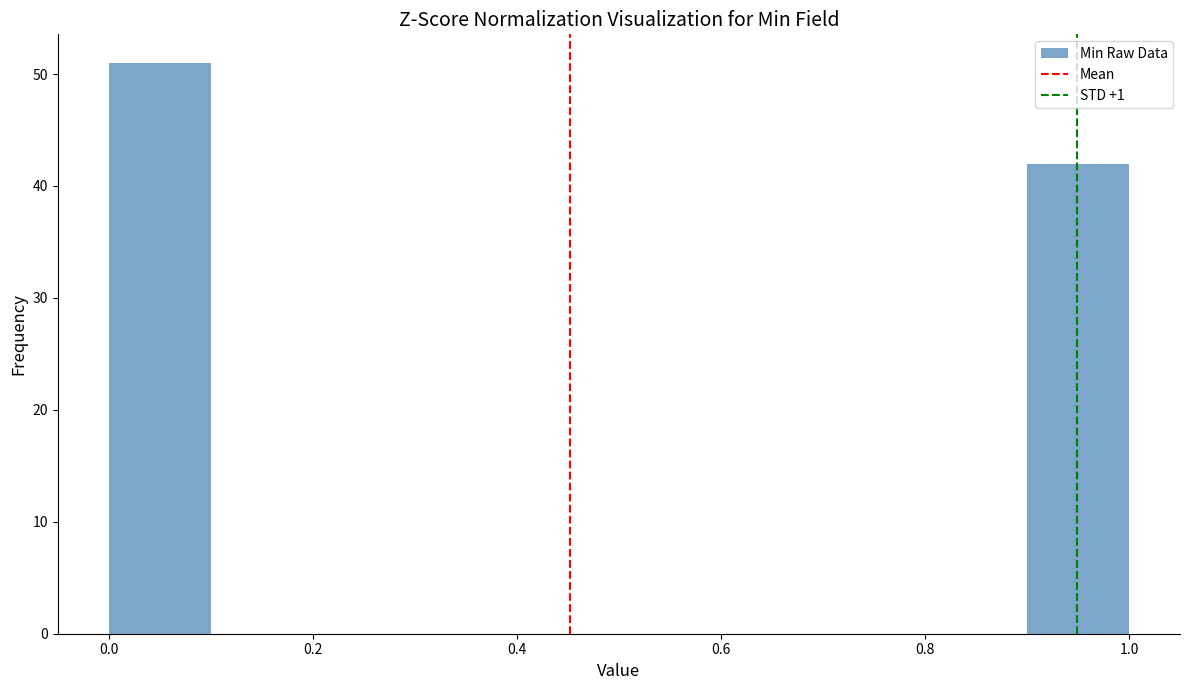

Reading left to right, transcribe this chart: for each bar, give the range it covers on the x-axis and its height. The values are not printed on the chart, so give them approximately, as read against the axis.

0.0 to 0.1: 51
0.1 to 0.2: 0
0.2 to 0.3: 0
0.3 to 0.4: 0
0.4 to 0.5: 0
0.5 to 0.6: 0
0.6 to 0.7: 0
0.7 to 0.8: 0
0.8 to 0.9: 0
0.9 to 1.0: 42